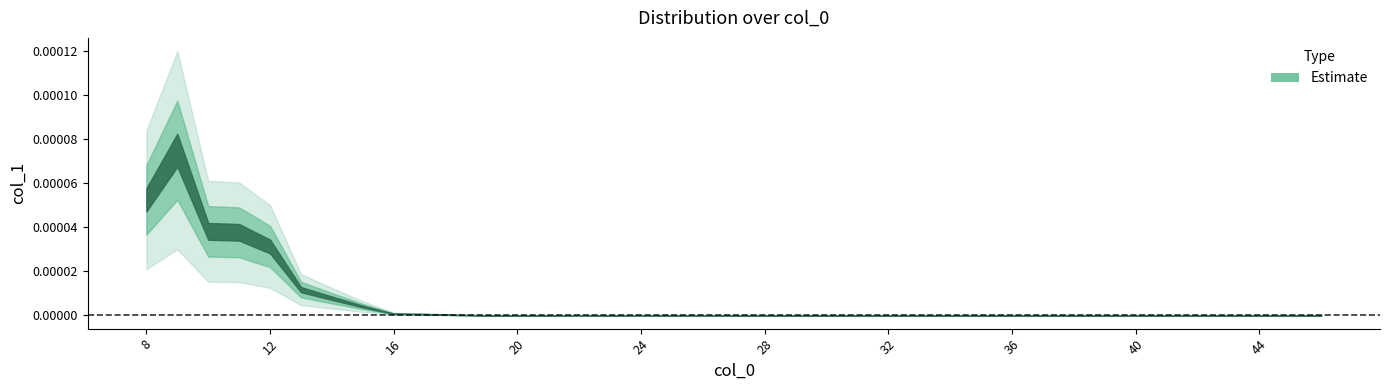

Is it true that the value at 14 is 0.0?

False